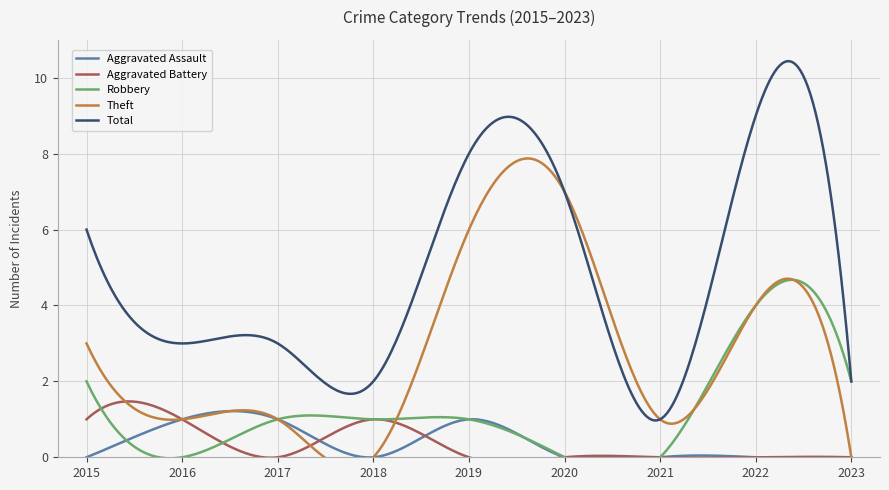

How many lines are shown in the chart?

5